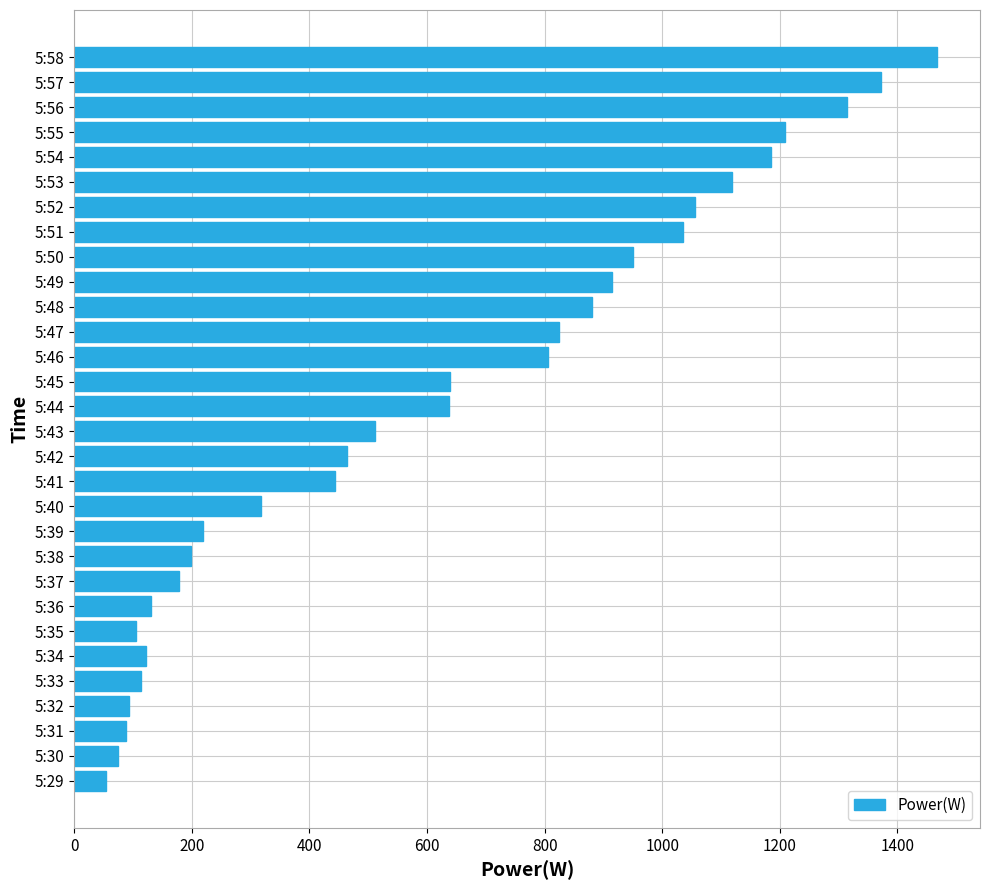

Is it true that the value at 5:29 is 54?

True